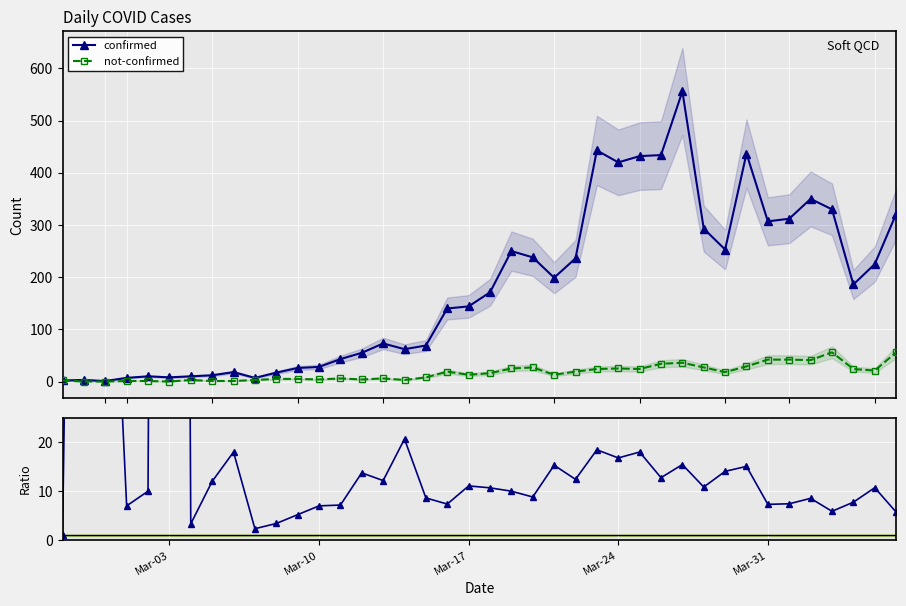

True or false: not-confirmed and confirmed cross at least once.

False